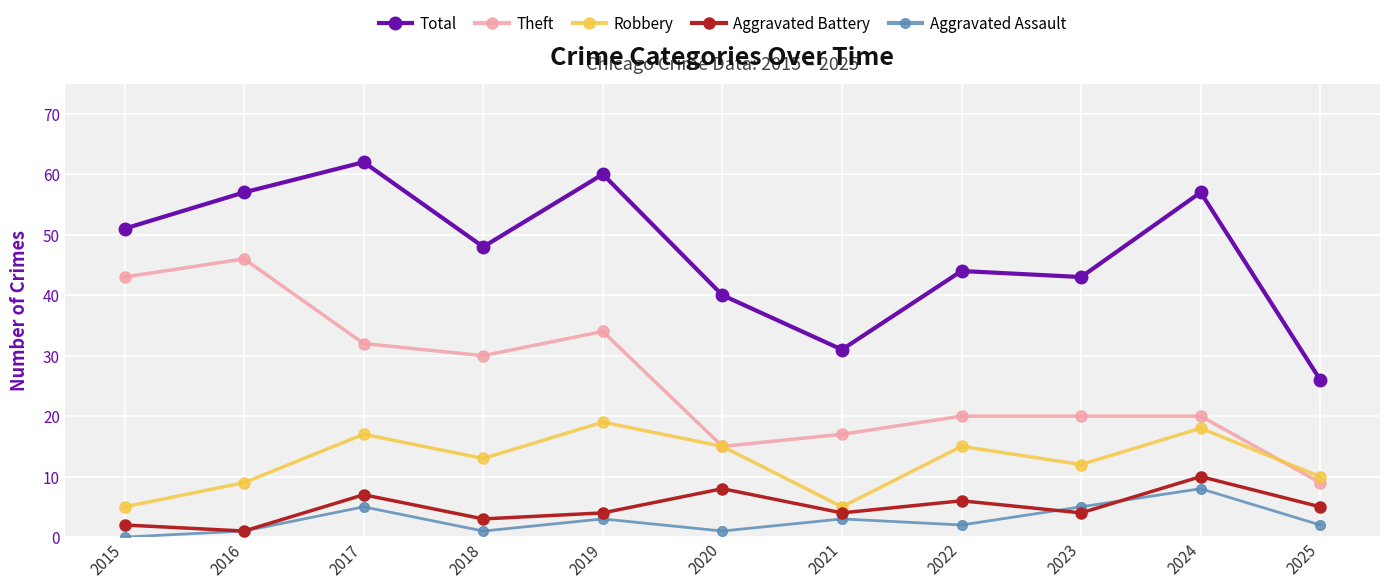

True or false: Aggravated Assault and Robbery cross at least once.

False